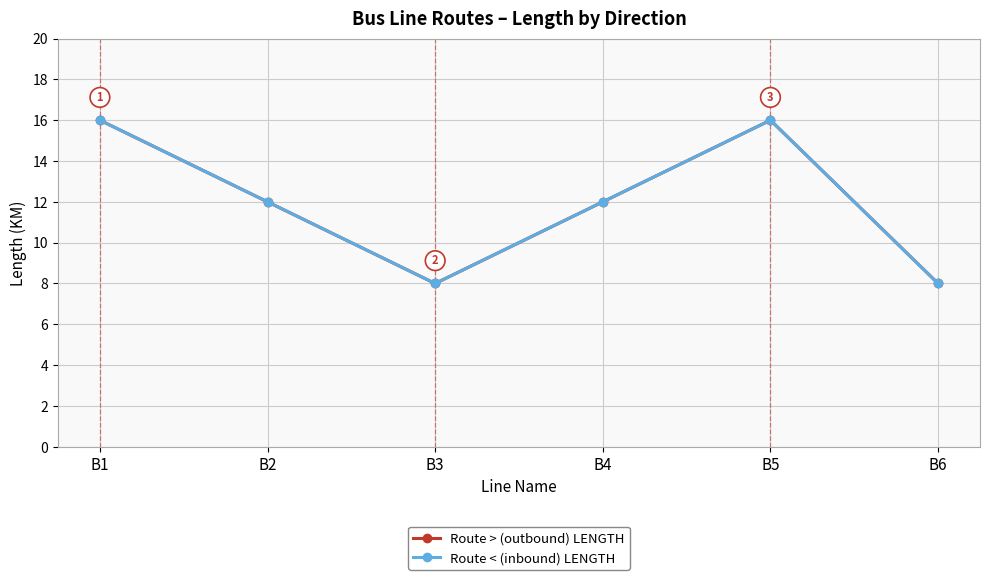

Is the value of Route < (inbound) LENGTH at B1 greater than the value of Route > (outbound) LENGTH at B5?

No